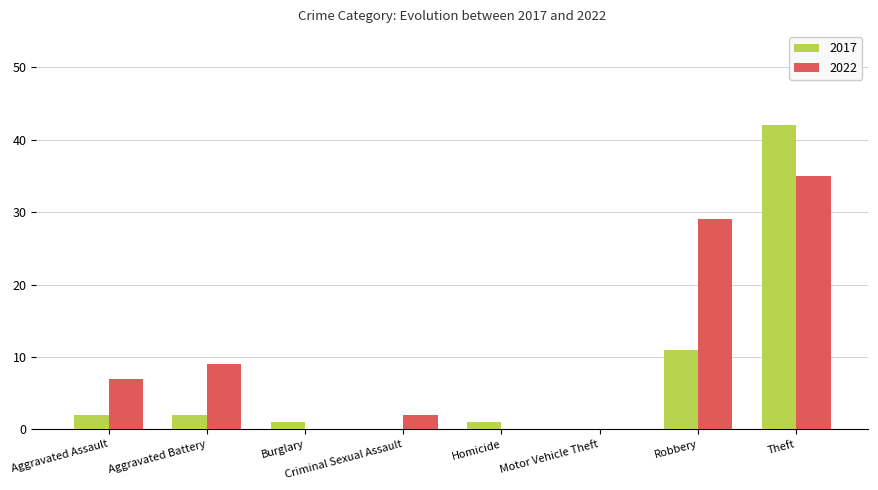

Does the chart contain stacked bars?

No